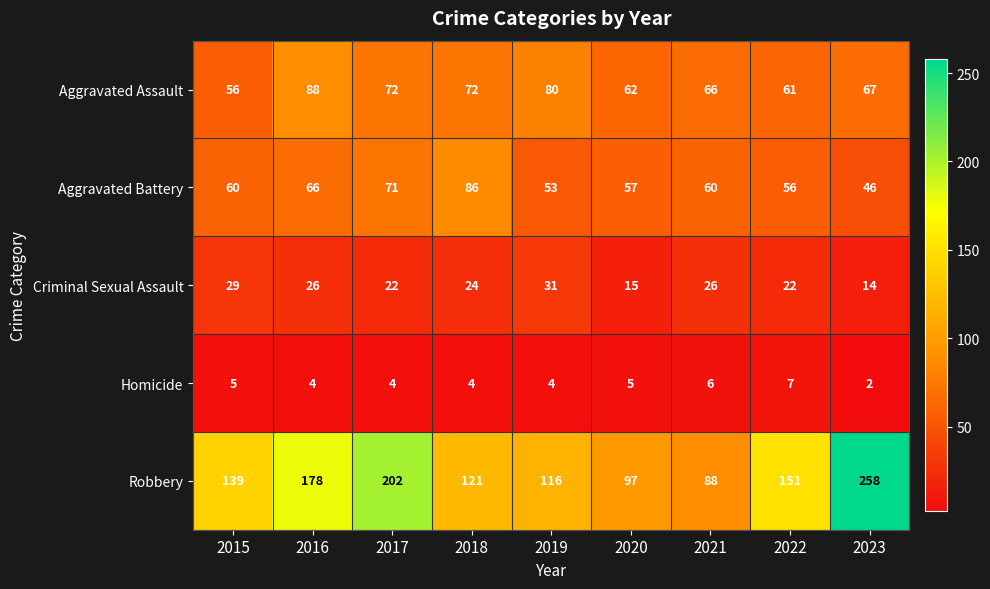

Rank the series at 2019 from lowest to highest value.

Homicide, Criminal Sexual Assault, Aggravated Battery, Aggravated Assault, Robbery